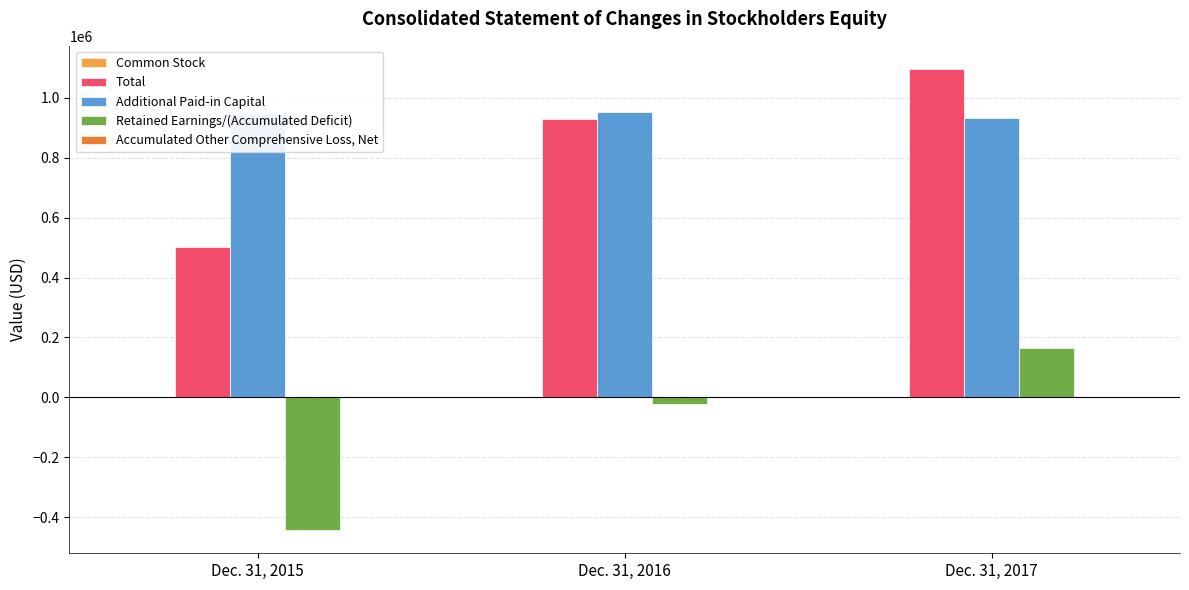

What is the average value of the Retained Earnings/(Accumulated Deficit) series?

-101151